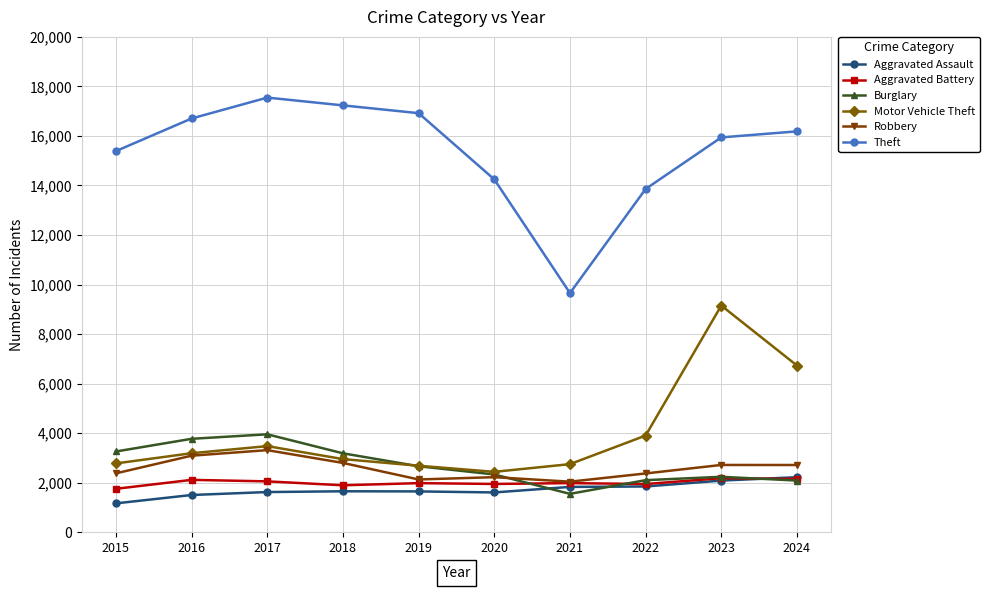

What are all the series names shown in the legend?

Aggravated Assault, Aggravated Battery, Burglary, Motor Vehicle Theft, Robbery, Theft